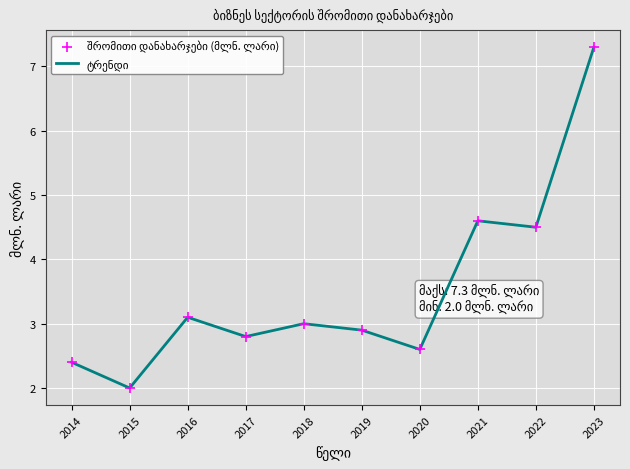

Which label corresponds to the largest value in the chart?

2023